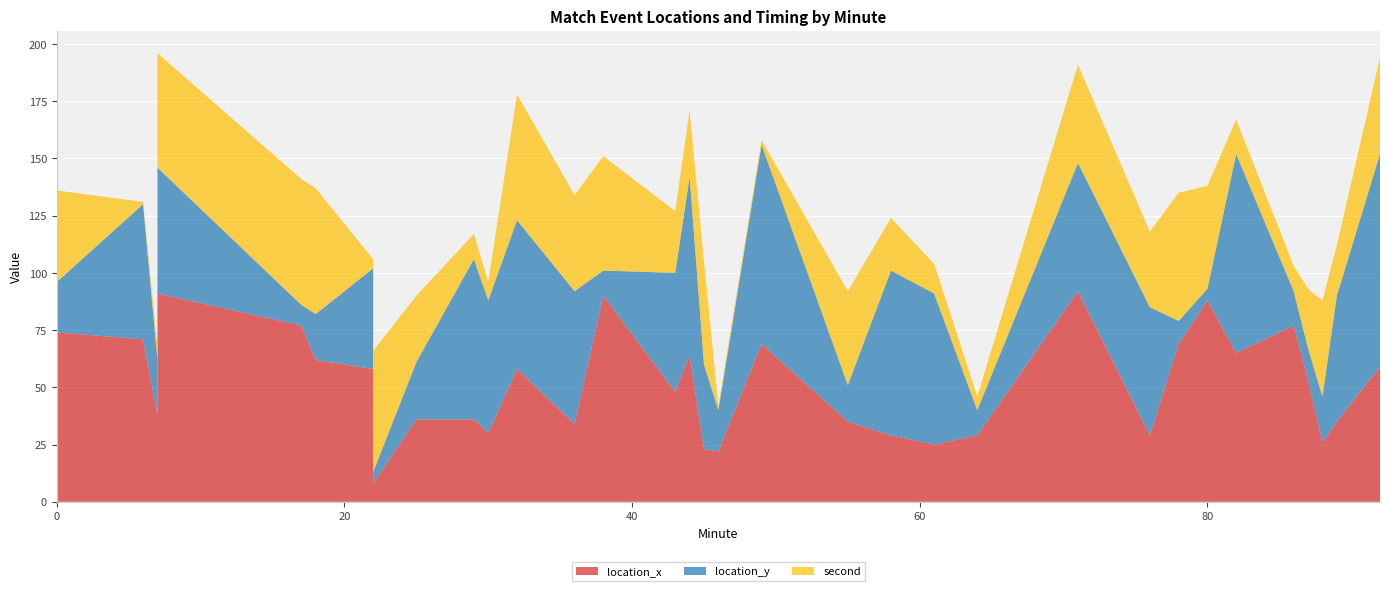

Reading right to left, list all the values displayed in this chart.

location_x: 92=59	89=35	88=26	87=53	86=77	82=65	80=88	78=69	76=29	71=92	64=29	61=25	58=29	55=35	49=69	46=22	45=23	44=64	43=48	38=90	36=34	32=58	30=30	29=36	25=36	22=8	22=58	18=62	17=77	7=91	7=38	6=71	0=74
location_y: 92=93	89=55	88=20	87=14	86=15	82=87	80=5	78=10	76=56	71=56	64=11	61=66	58=72	55=16	49=87	46=18	45=37	44=78	43=52	38=11	36=58	32=65	30=58	29=70	25=25	22=5	22=44	18=20	17=9	7=55	7=24	6=59	0=22
second: 92=42	89=22	88=42	87=26	86=11	82=15	80=45	78=56	76=33	71=43	64=6	61=13	58=23	55=41	49=2	46=2	45=45	44=29	43=27	38=50	36=42	32=55	30=8	29=11	25=29	22=53	22=4	18=55	17=55	7=50	7=6	6=1	0=40